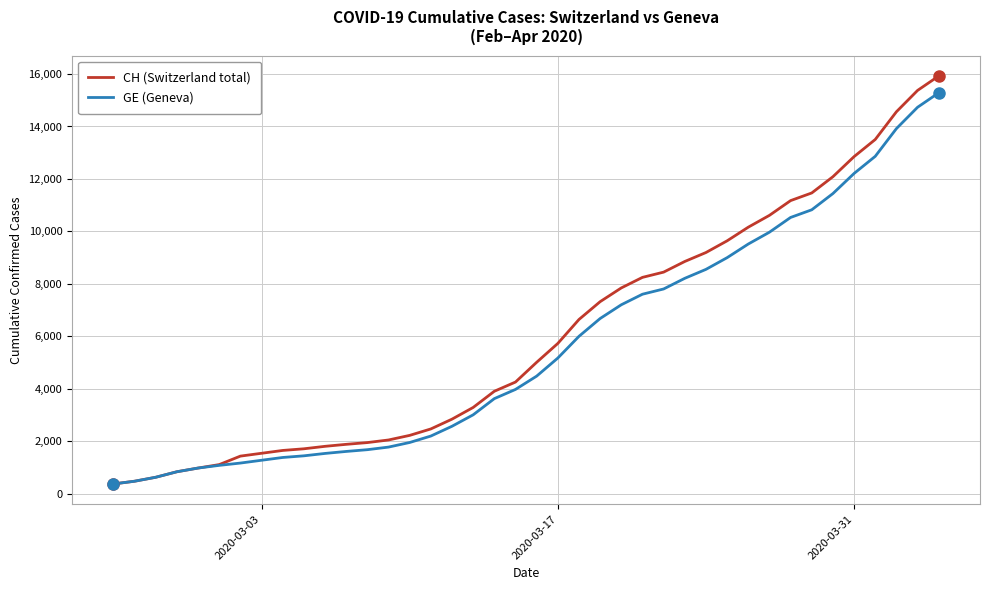

What is the minimum value for GE (Geneva)?

375